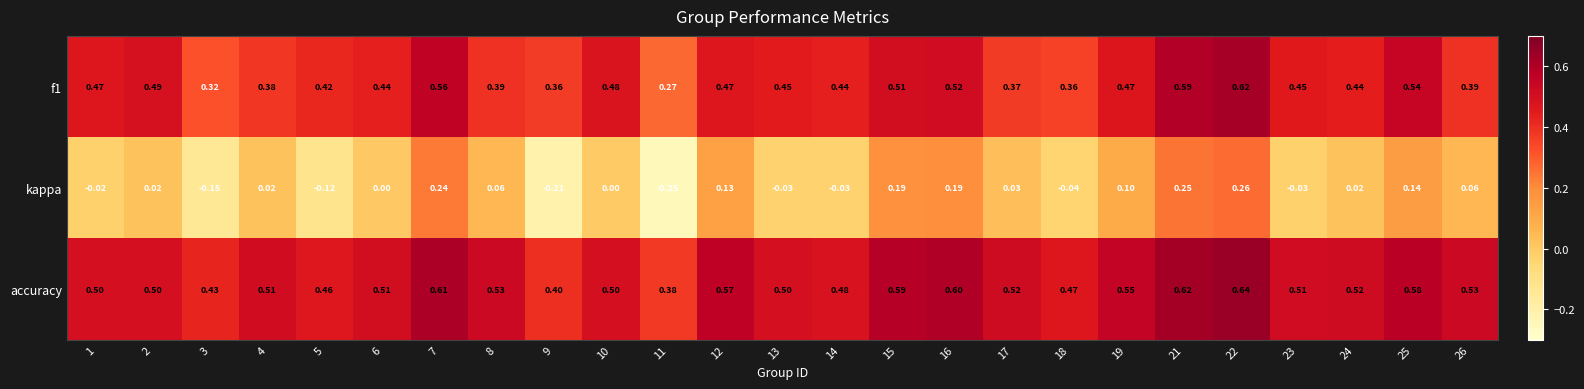

Is the value of kappa at 1 greater than the value of f1 at 4?

No